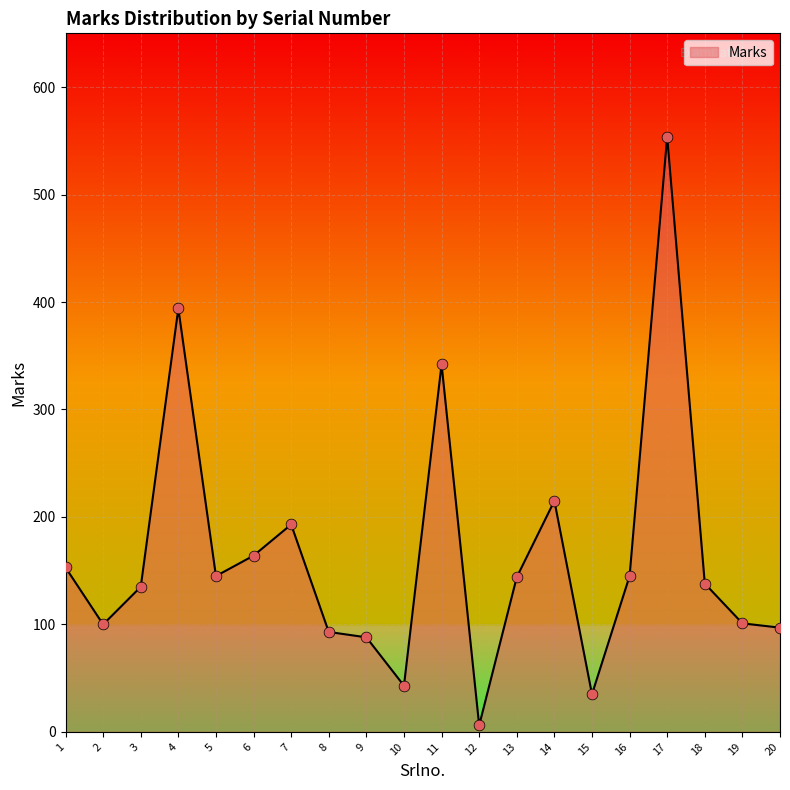

Between 16 and 3, which is larger?

16